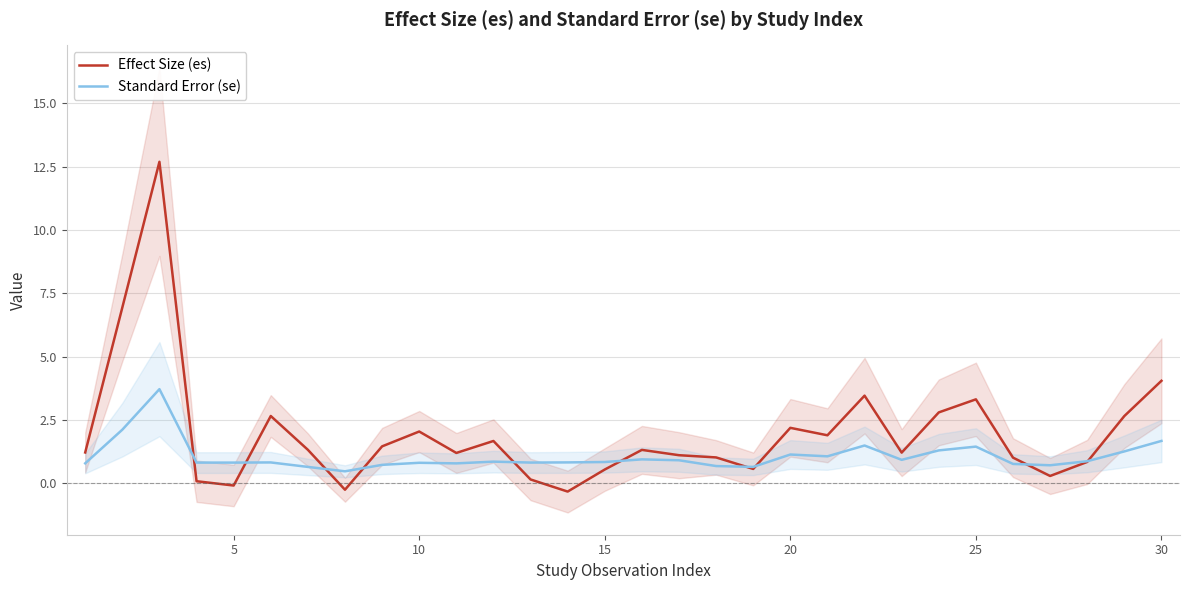

How many distinct data groups are displayed?

2